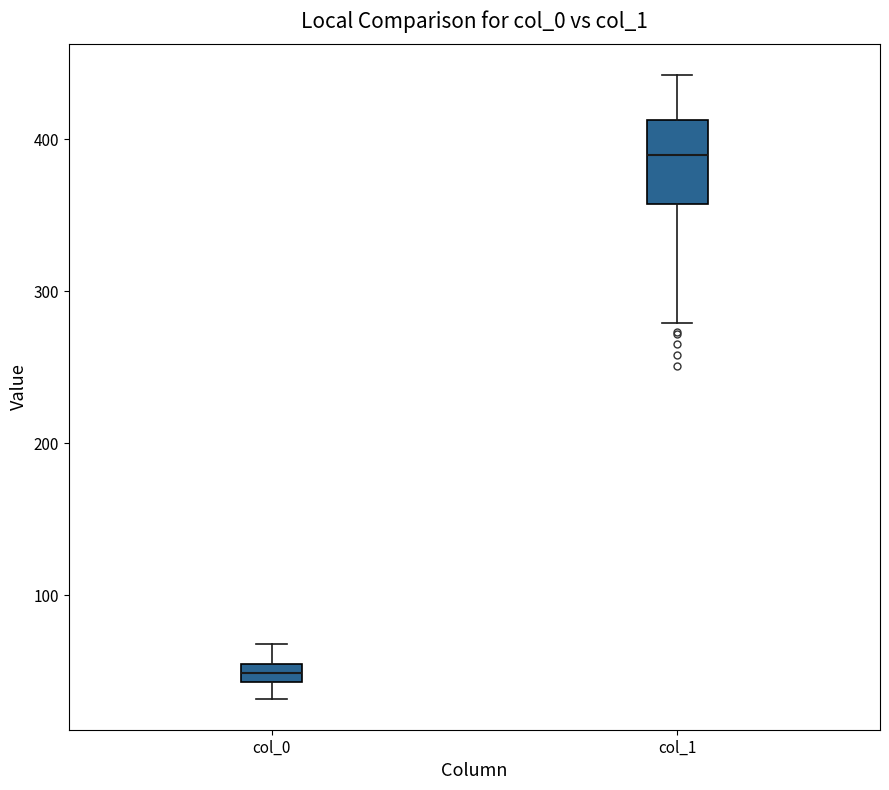

Where does the lower whisker of the box for col_0 end on the y-axis? The values are not printed on the chart, so give them approximately, as read against the axis.

30